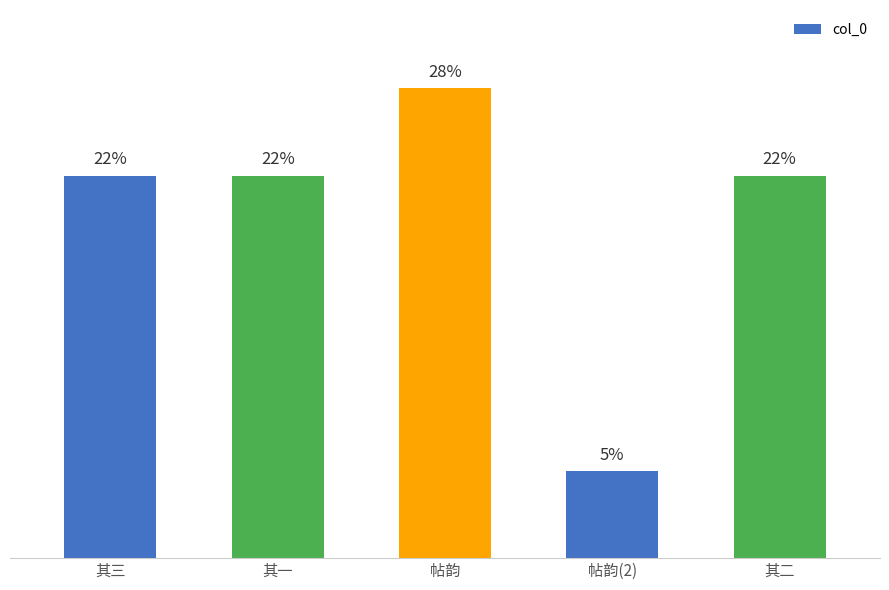

List the labels in order of value, smallest first.

帖韵(2), 其一, 其二, 其三, 帖韵